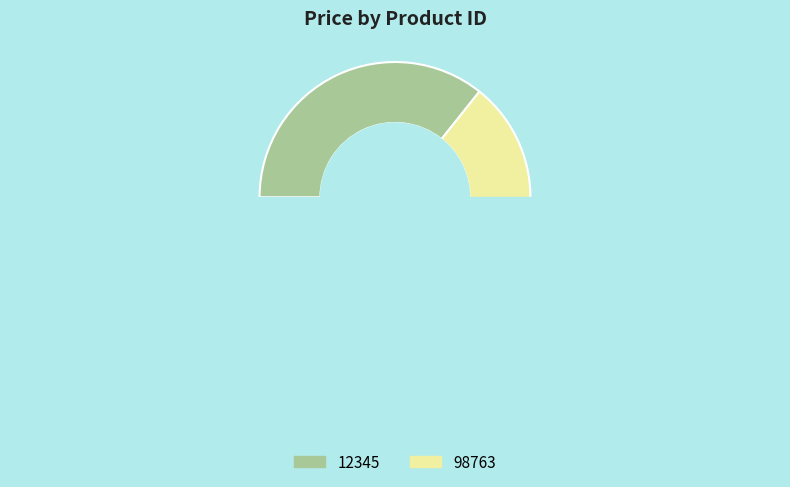

How many segments does this pie chart have?

2